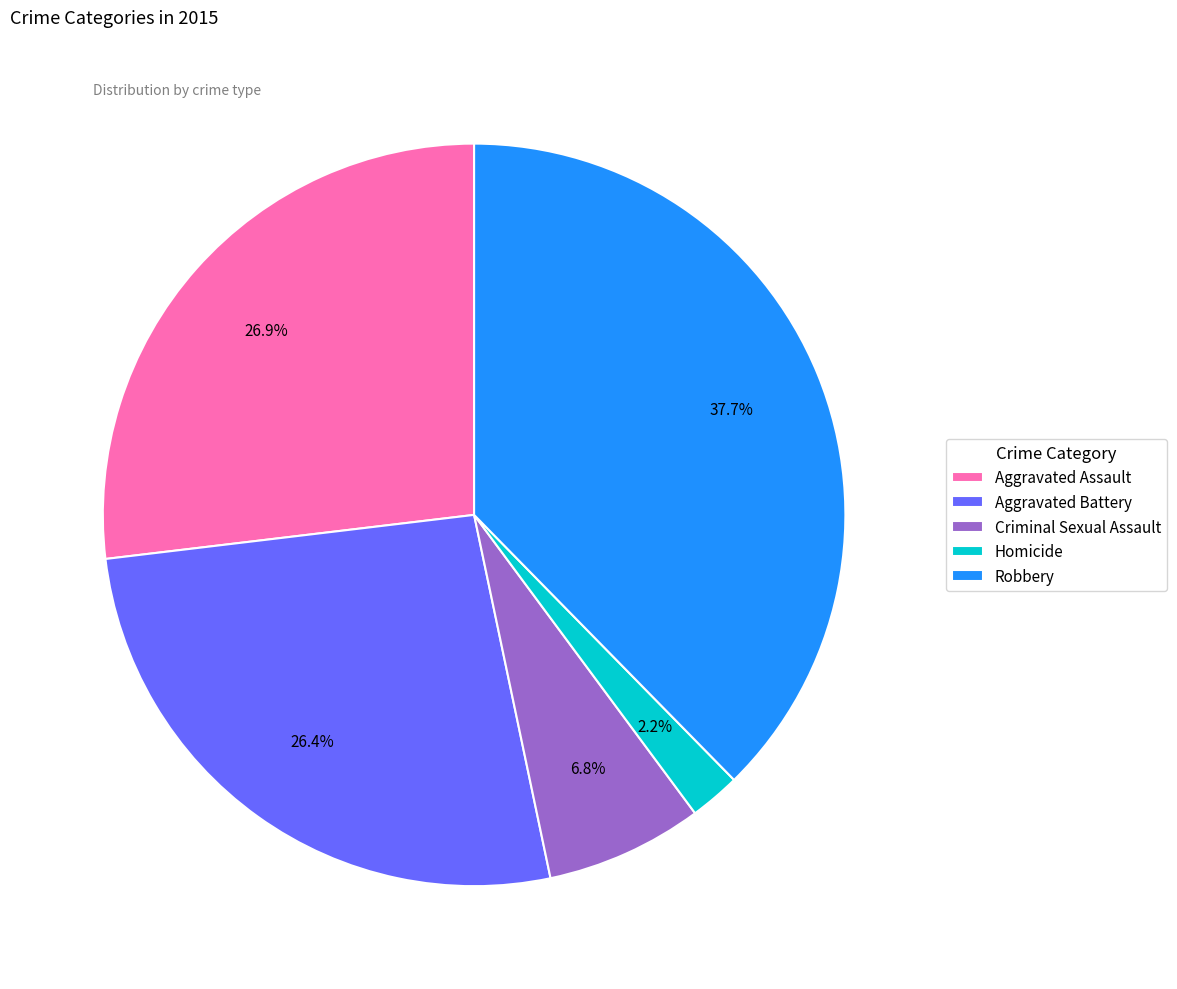

How many slices are in this pie chart?

5